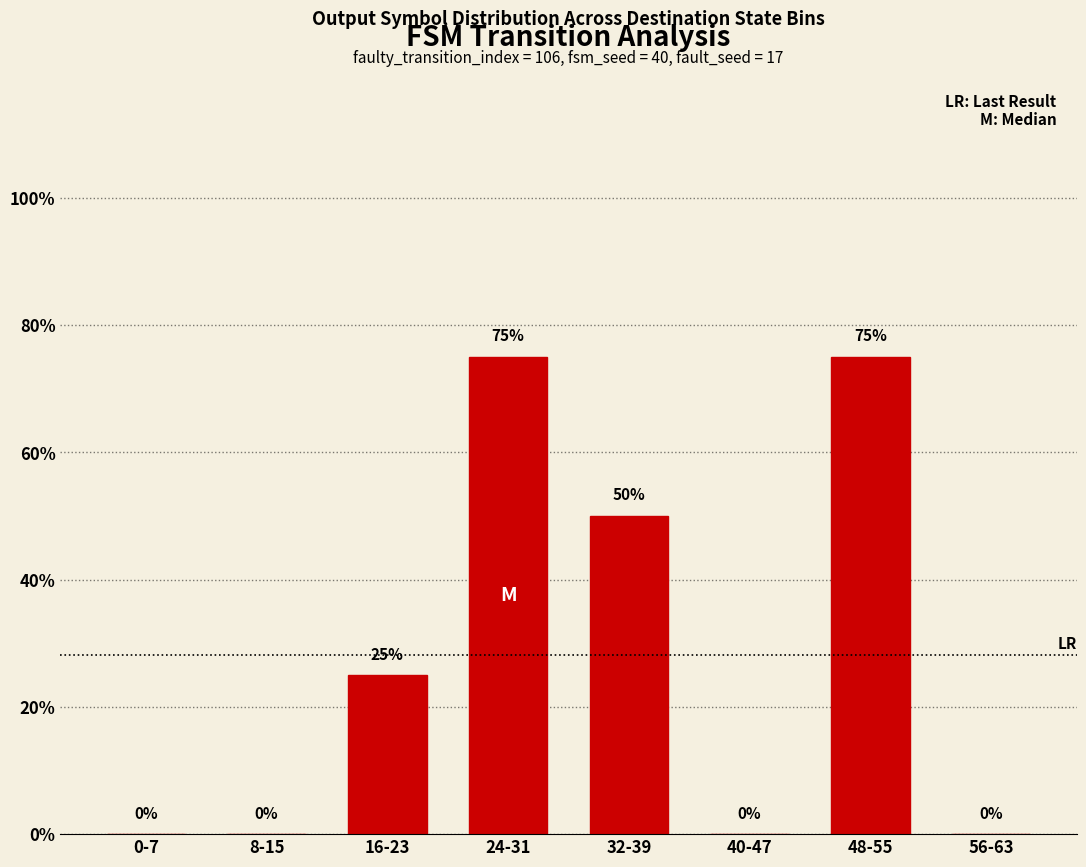

What is the sum of all values?

2.2